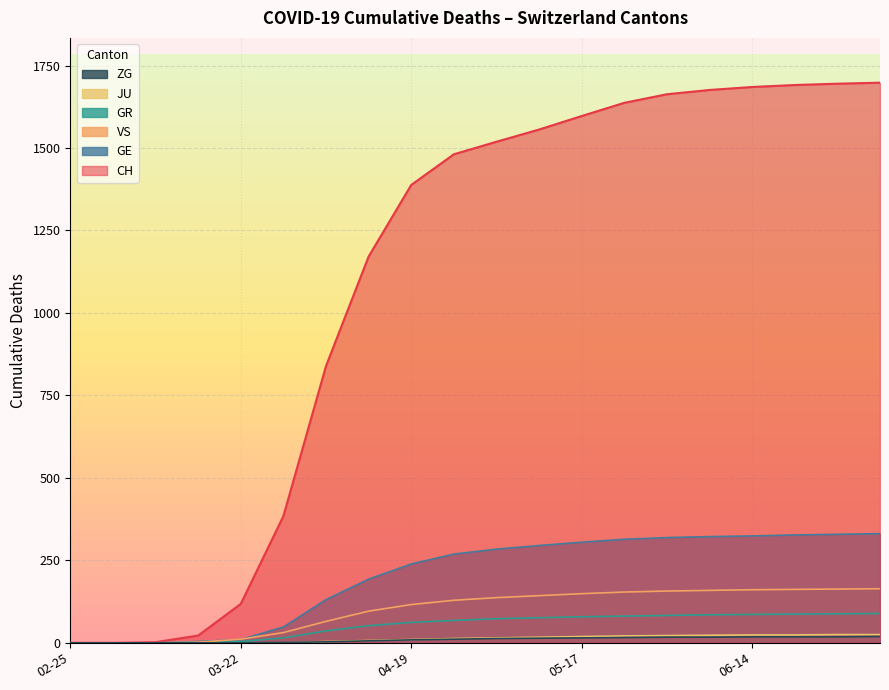

What are all the series names shown in the legend?

ZG, JU, GR, VS, GE, CH